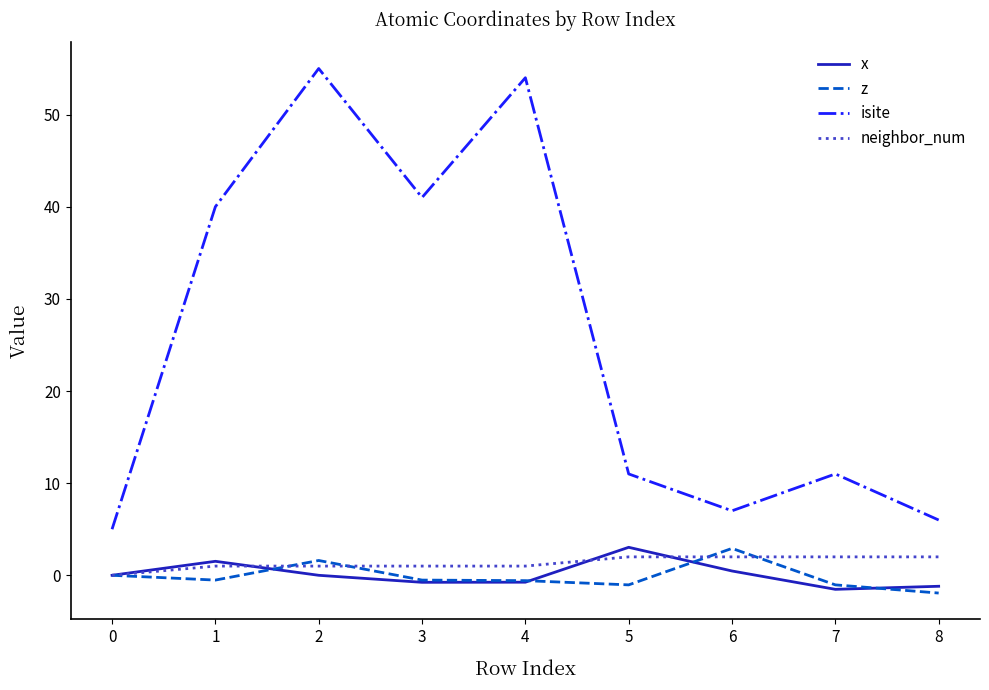

What is the greatest value displayed?

55.0